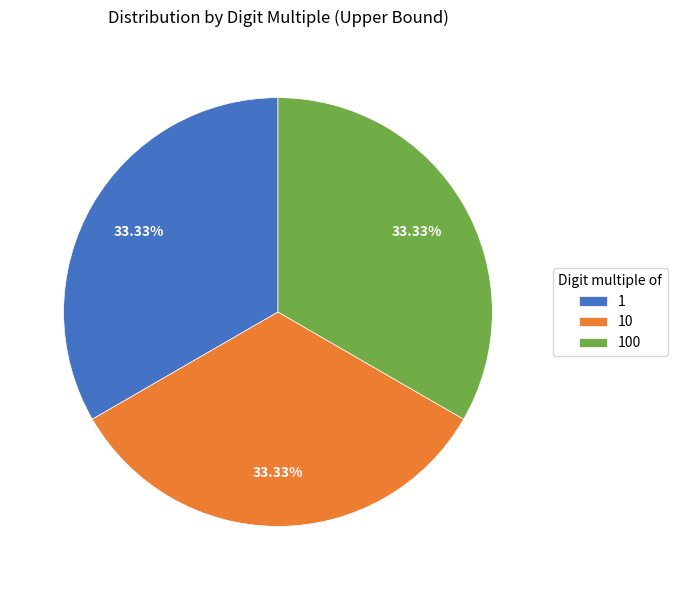

Is the sum of 1 and 10 greater than half?

Yes